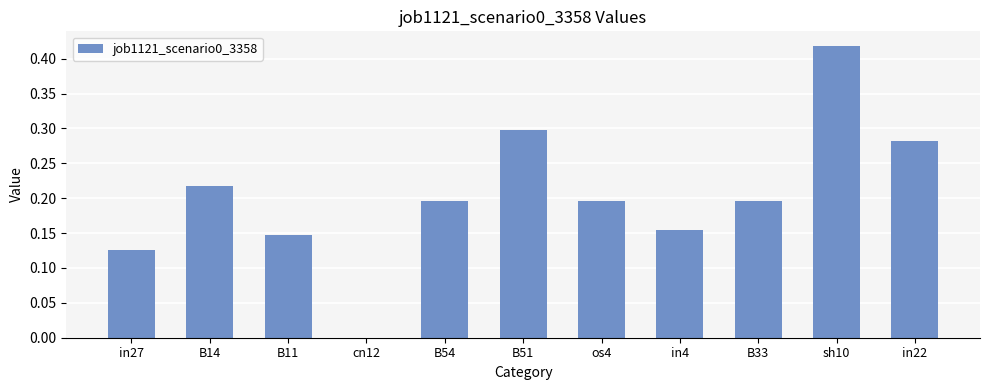

Between in4 and in22, which is larger?

in22